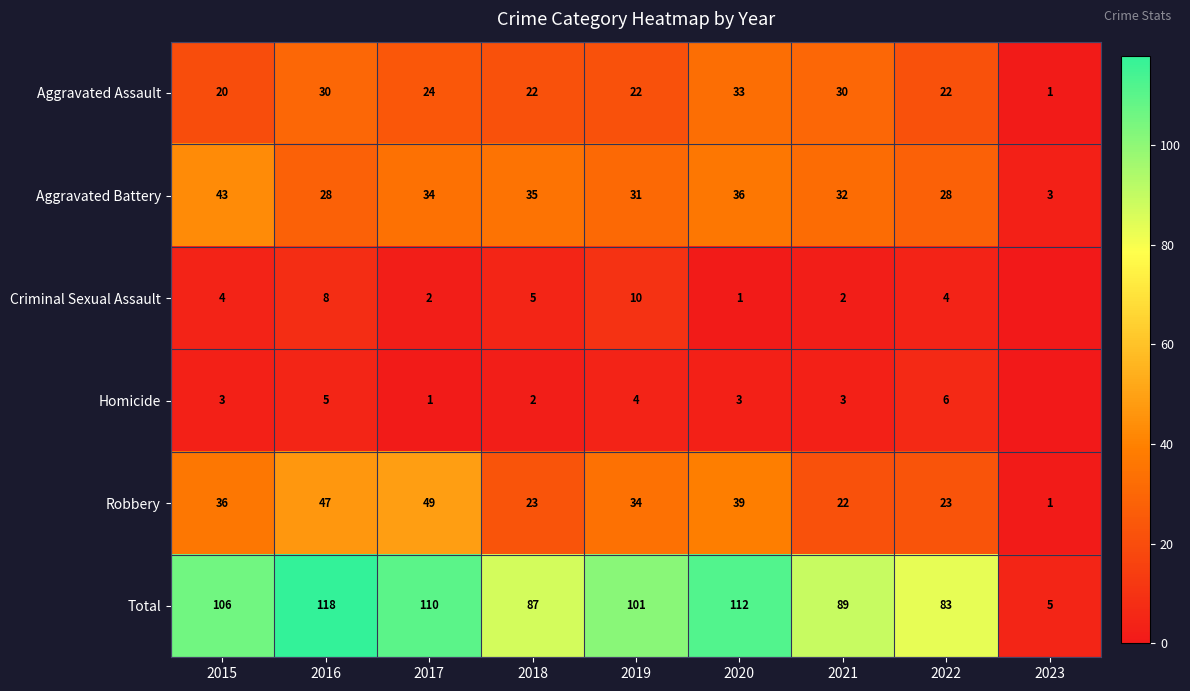

Which has a higher value, 2015 or 2019?

2019